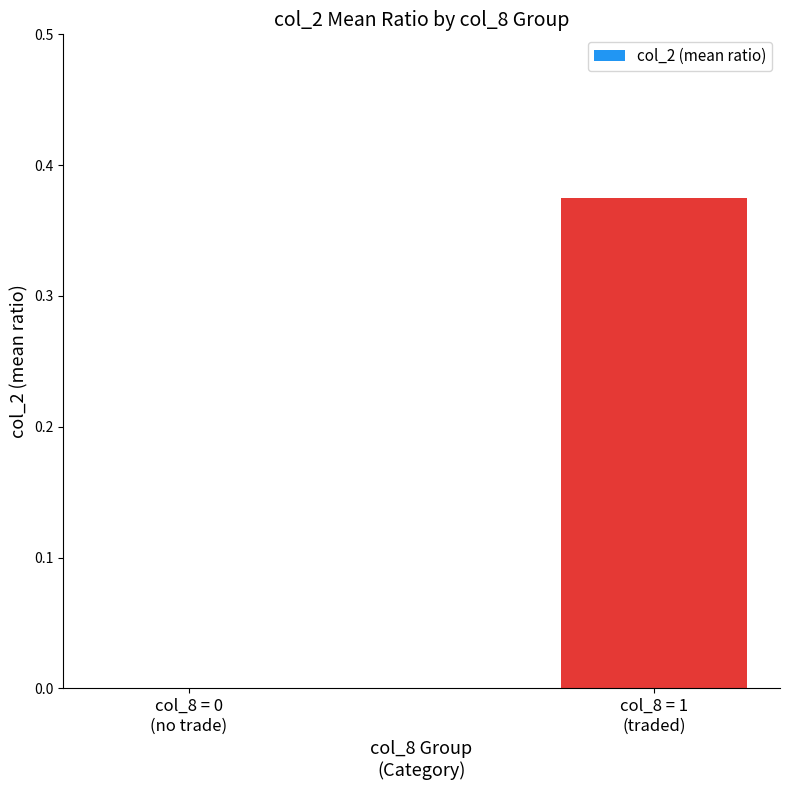

True or false: the data shows -0.3 at col_8 = 0
(no trade).

False